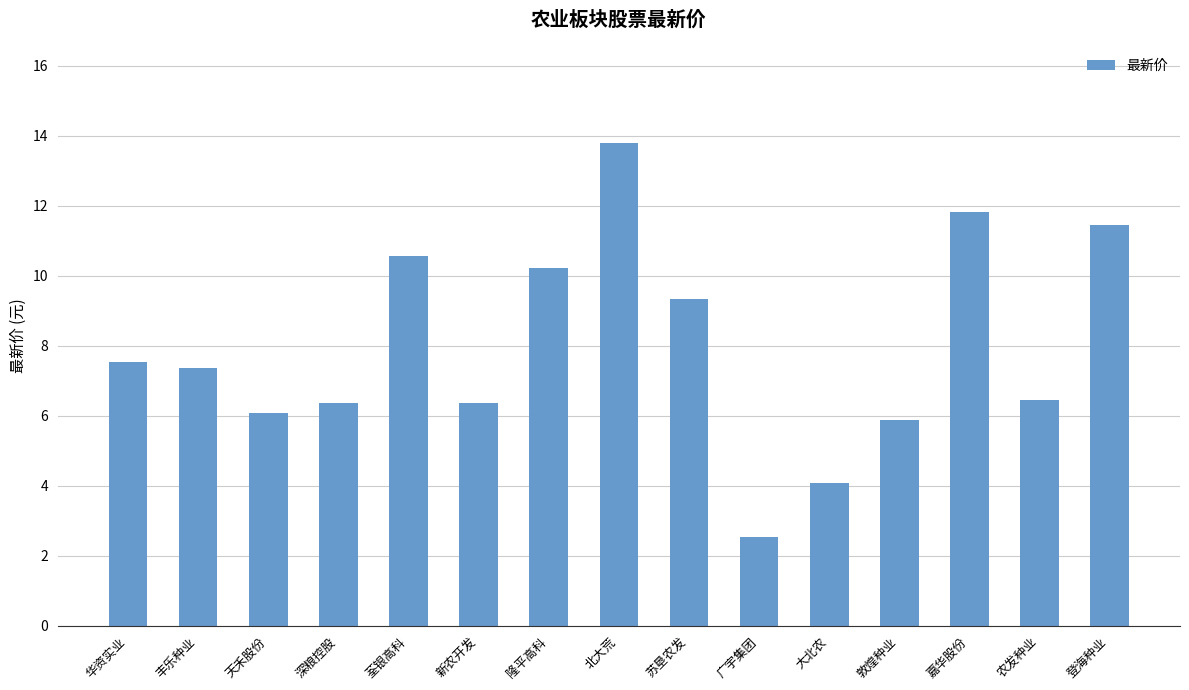

Where does the data first go above 7?

华资实业